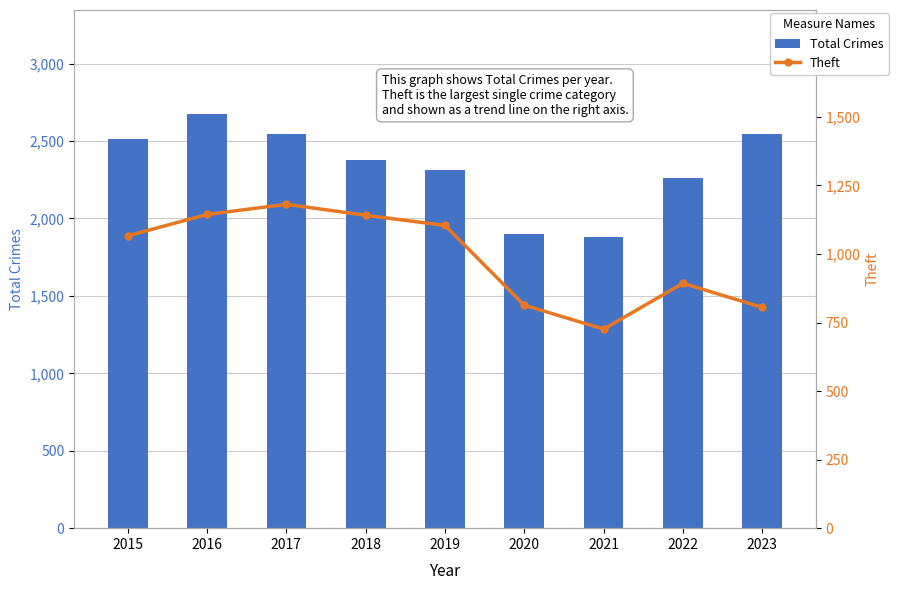

Does the chart contain any negative values?

No